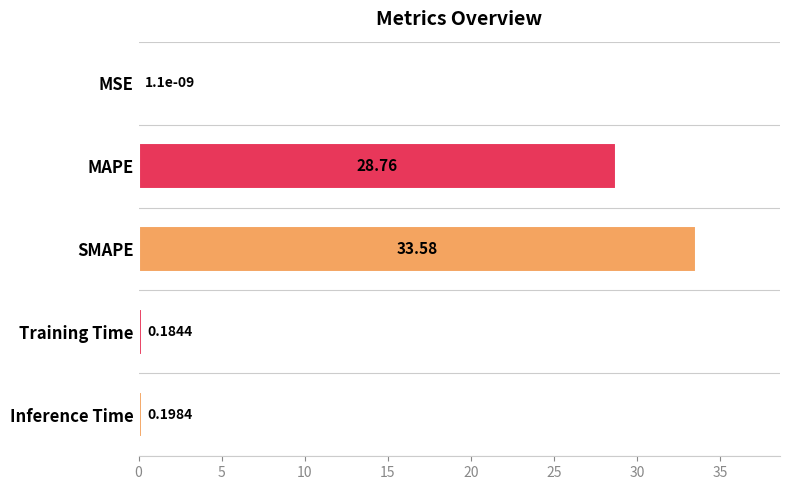

At which category does the chart reach its peak across all series?

SMAPE